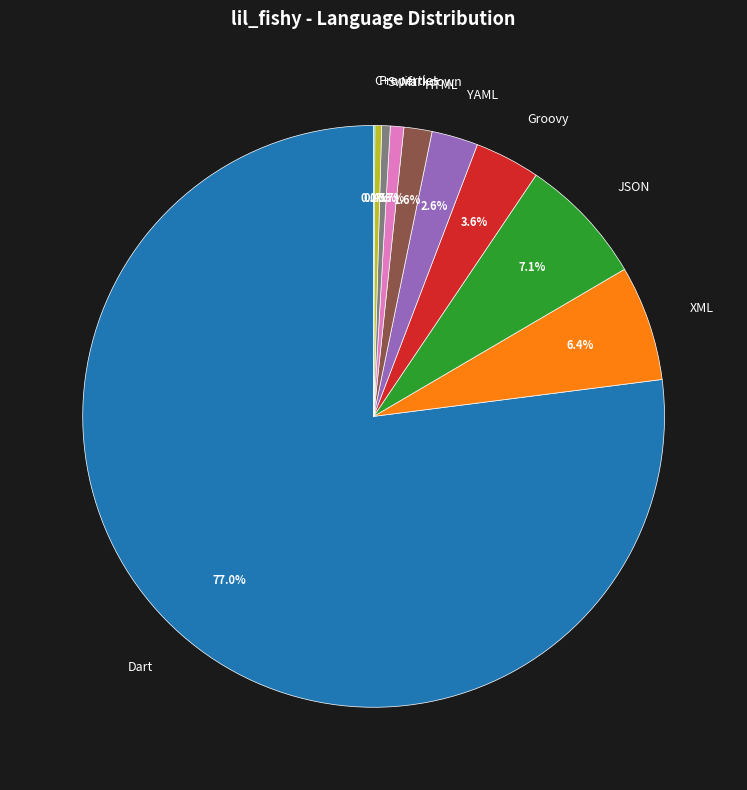

Which has a higher value, Groovy or YAML?

Groovy